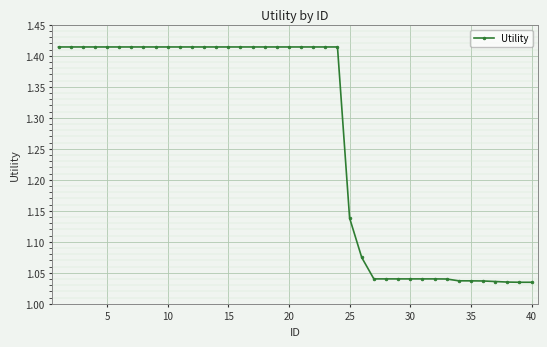

What is the difference between the maximum and minimum values?

0.4